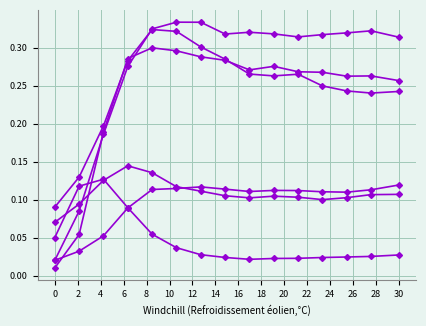

Does the chart have visible grid lines?

Yes